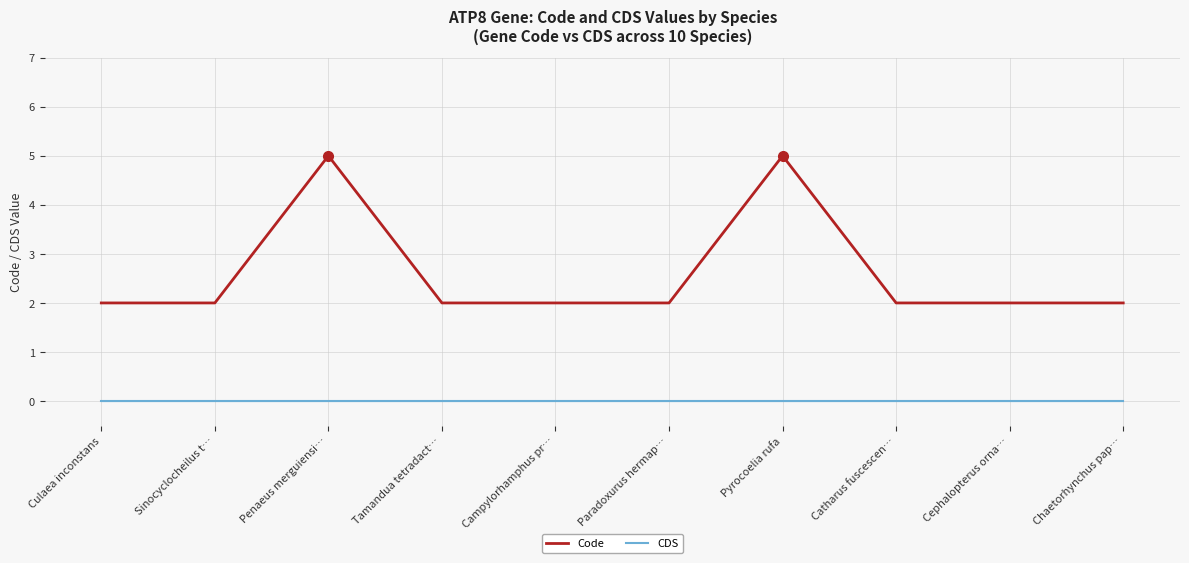

How many Code values are between 2 and 3?

8